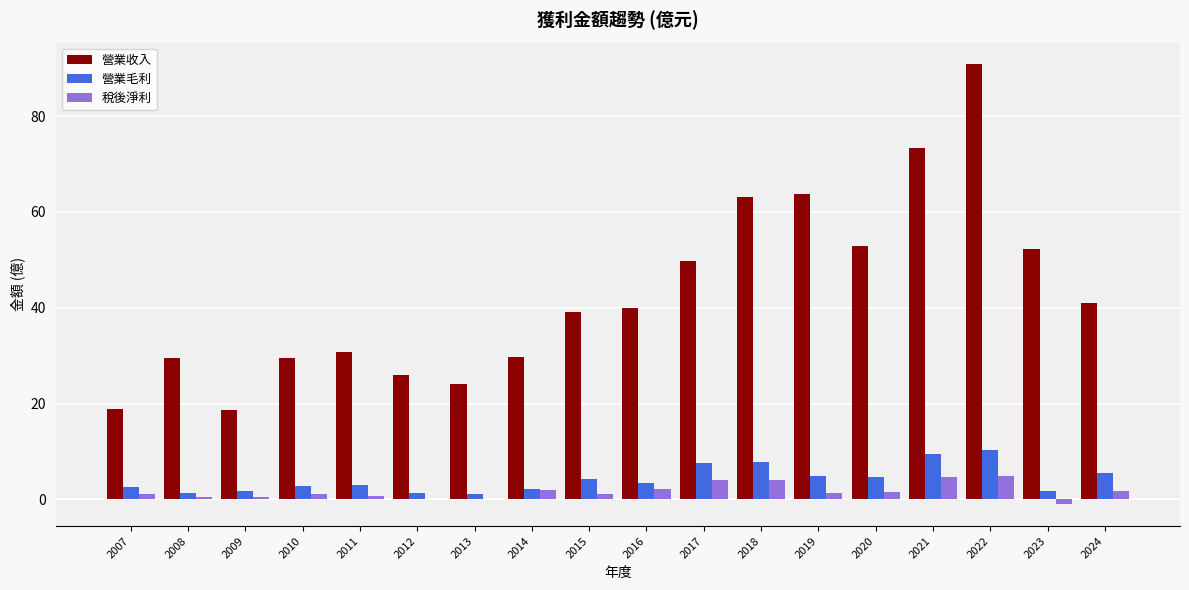

At which label does 營業收入 reach its peak?

2022